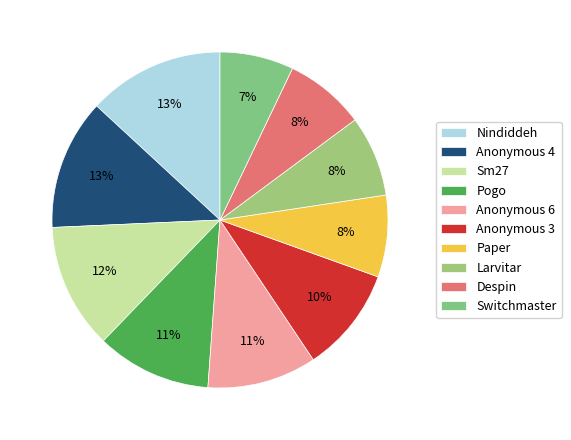

Count the number of slices in the pie.

10